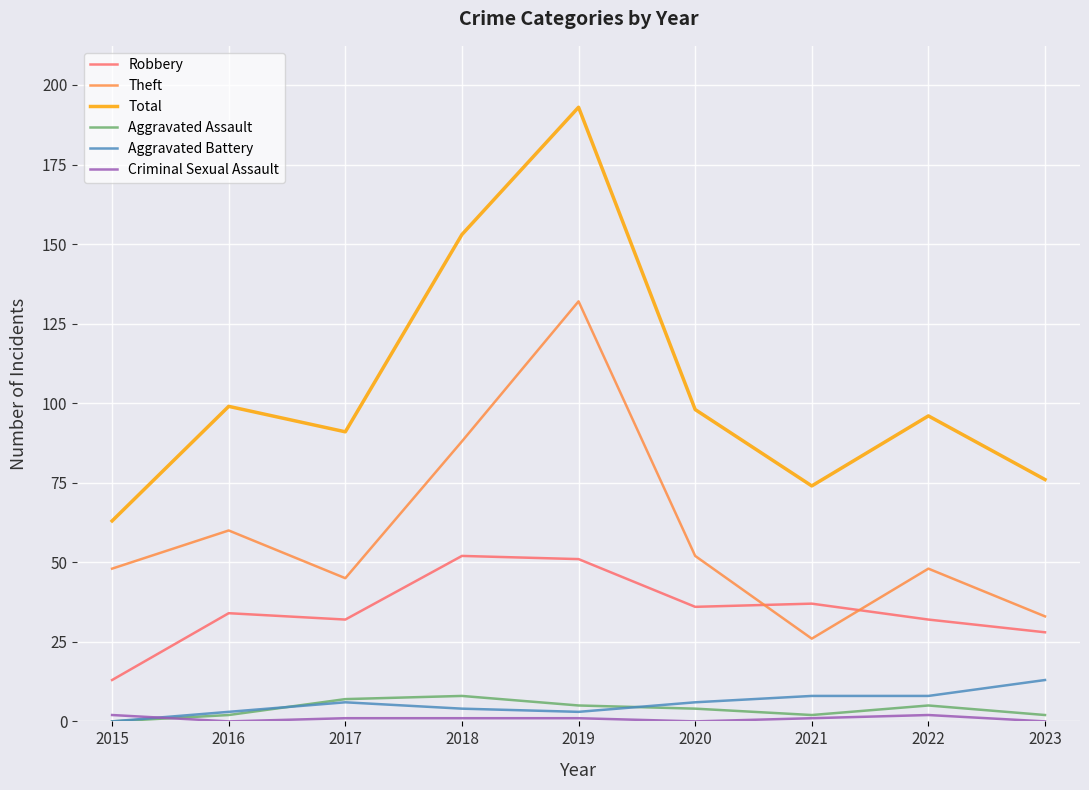

At which label is Theft closest to 79?

2018